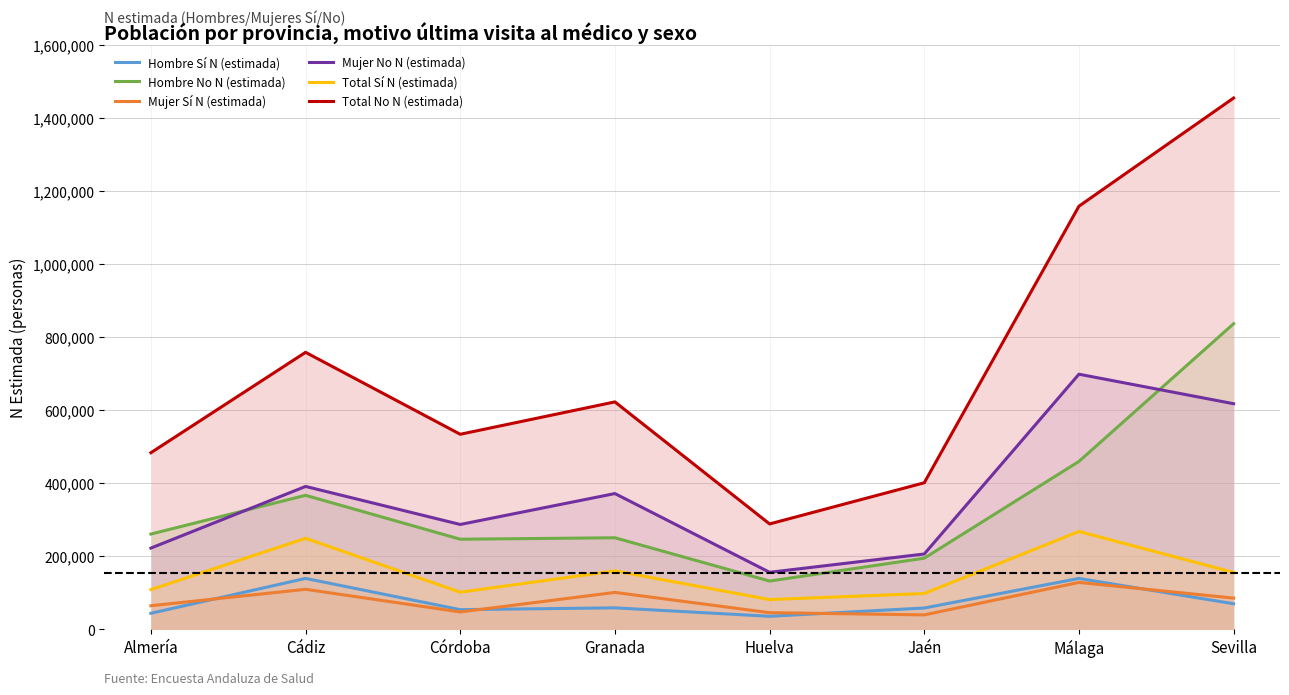

Does the chart display data point markers on the line(s)?

No